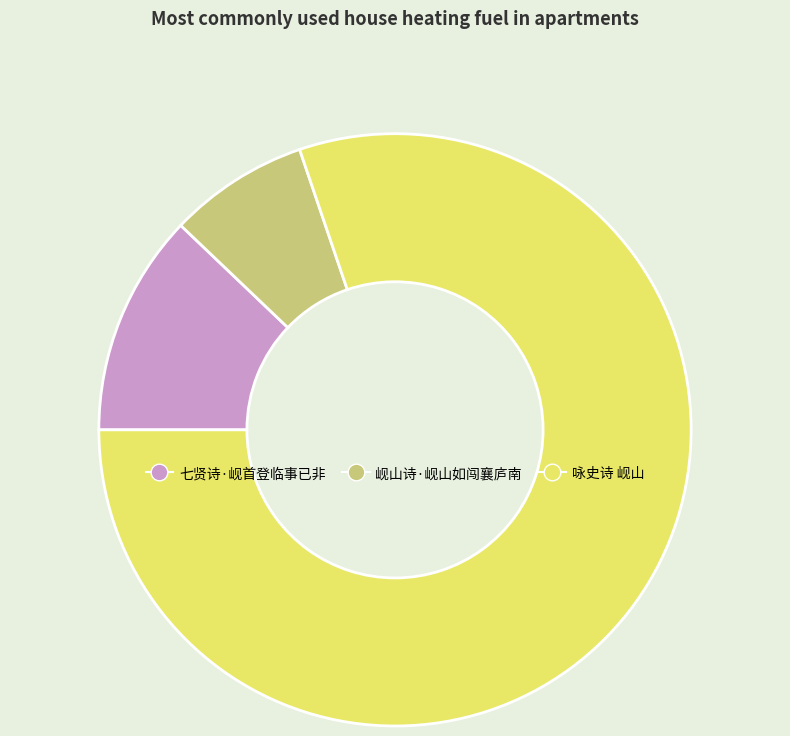

Which has a higher value, 岘山诗·岘山如闯襄庐南 or 七贤诗·岘首登临事已非?

七贤诗·岘首登临事已非